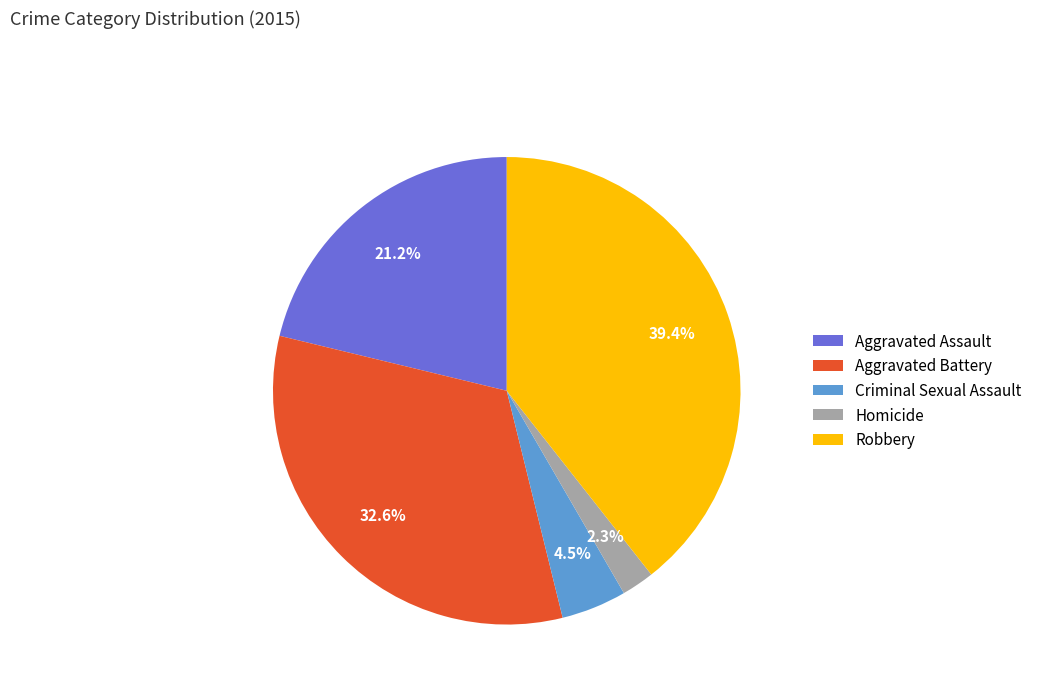

Does Criminal Sexual Assault represent more than half of the total?

No